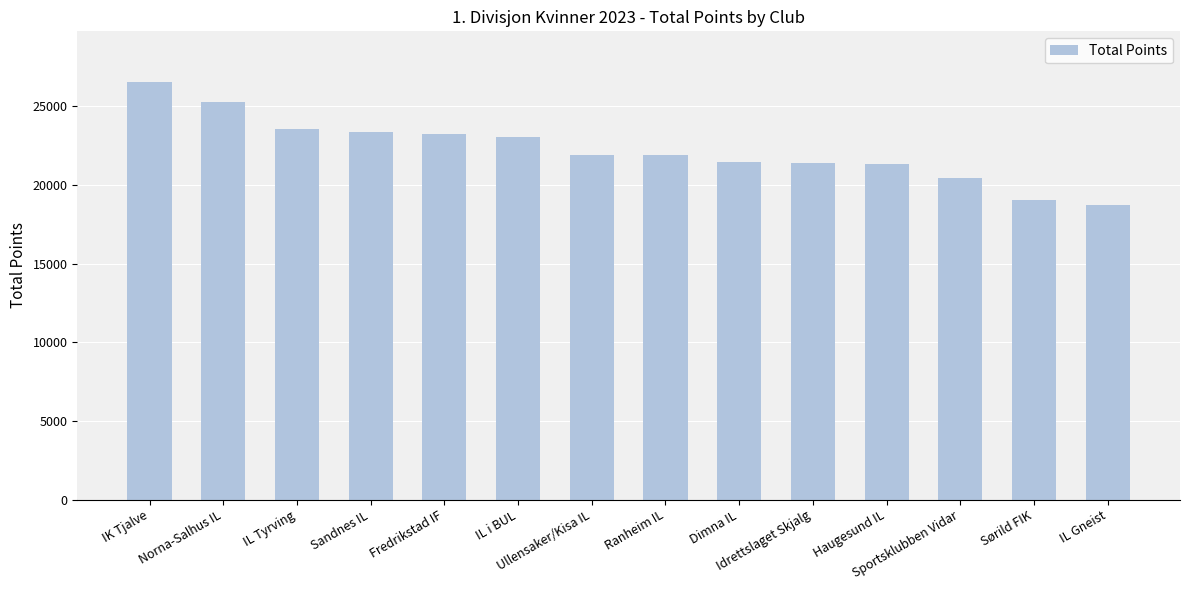

The chart shows a value of 7869 at Haugesund IL. True or false?

False